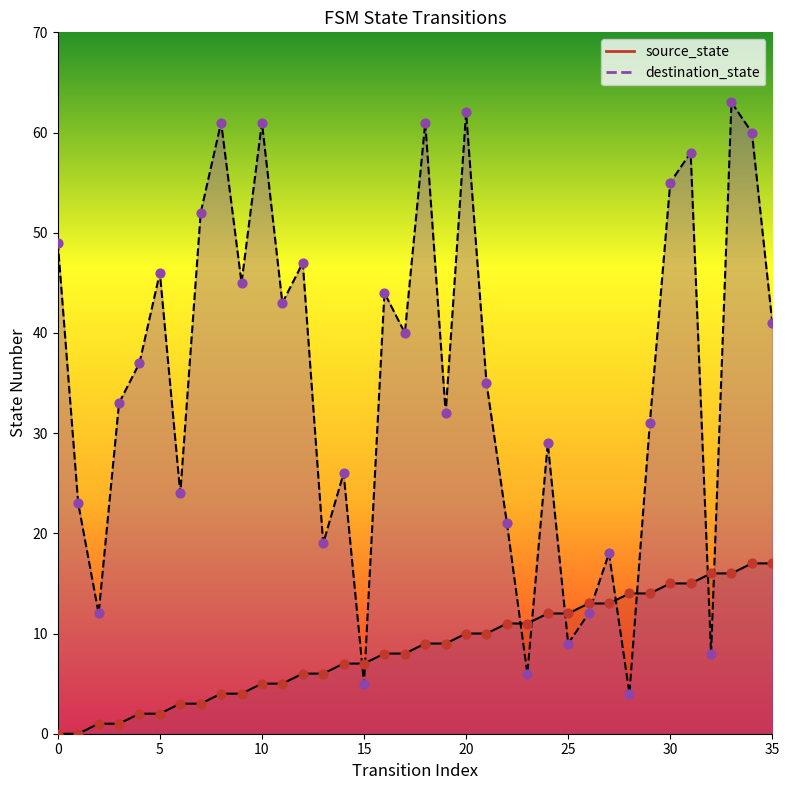

At how many categories does at least one series exceed 27?

23